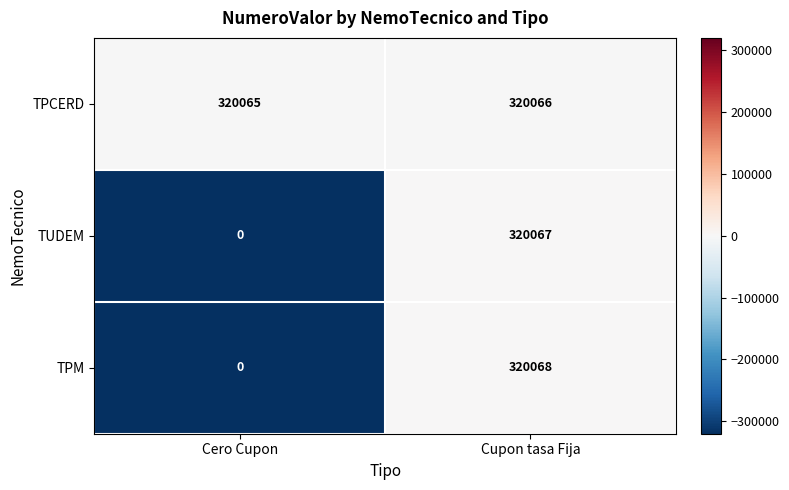

The TPM series shows -150415 at Cero Cupon. True or false?

False